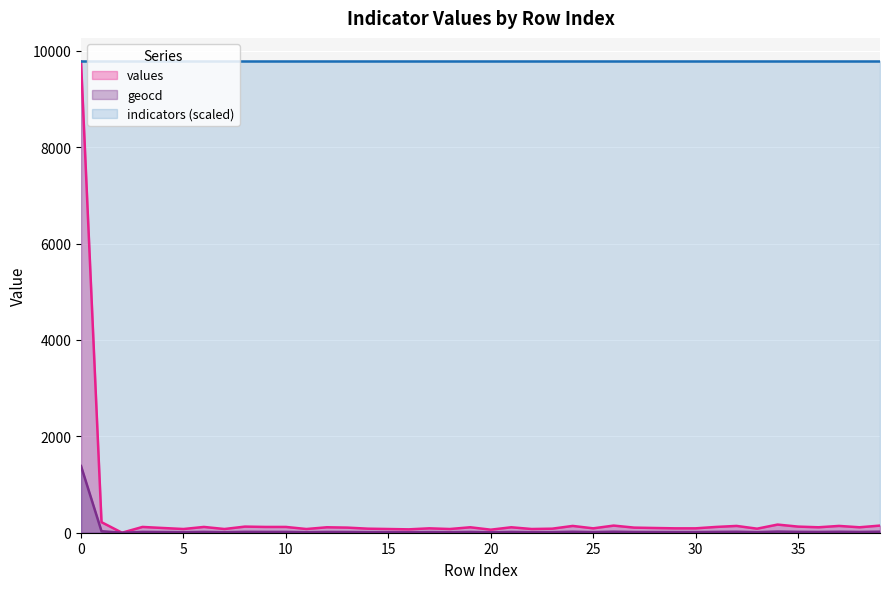

At how many categories does at least one series exceed 4819?

40